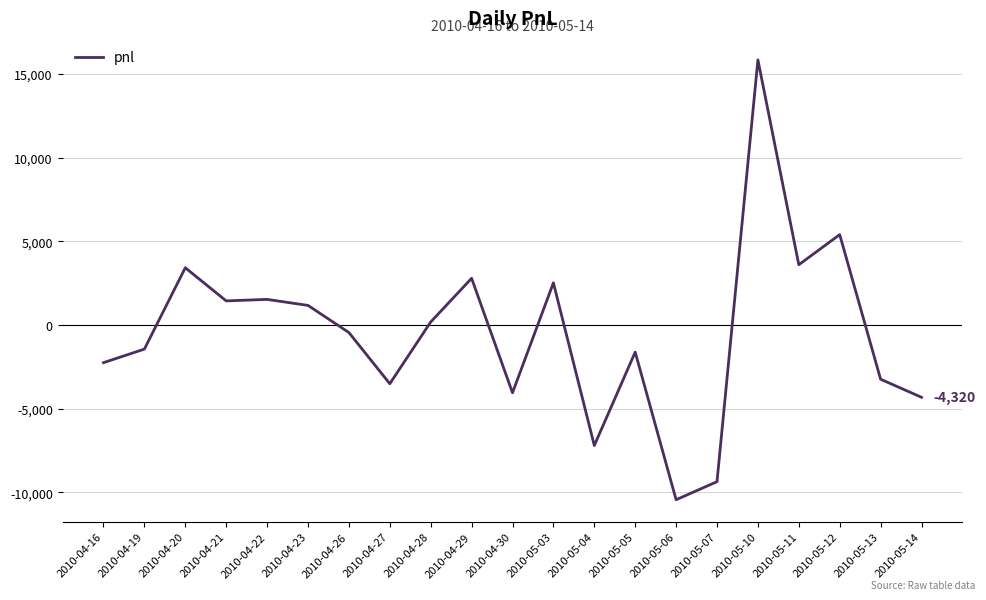

Read the value at 2010-05-11.

3600